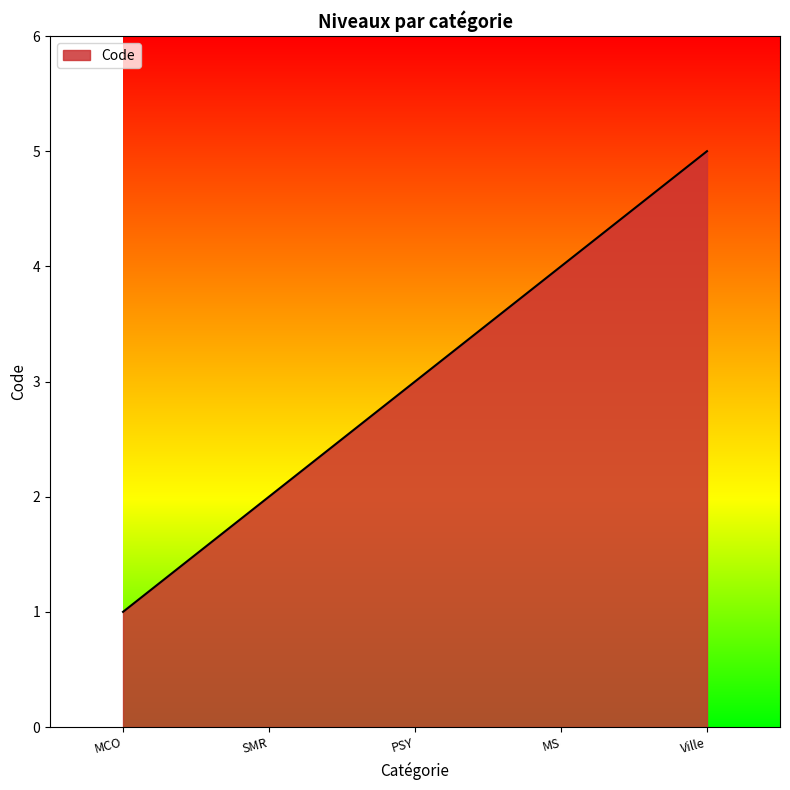

What is the greatest value displayed?

5